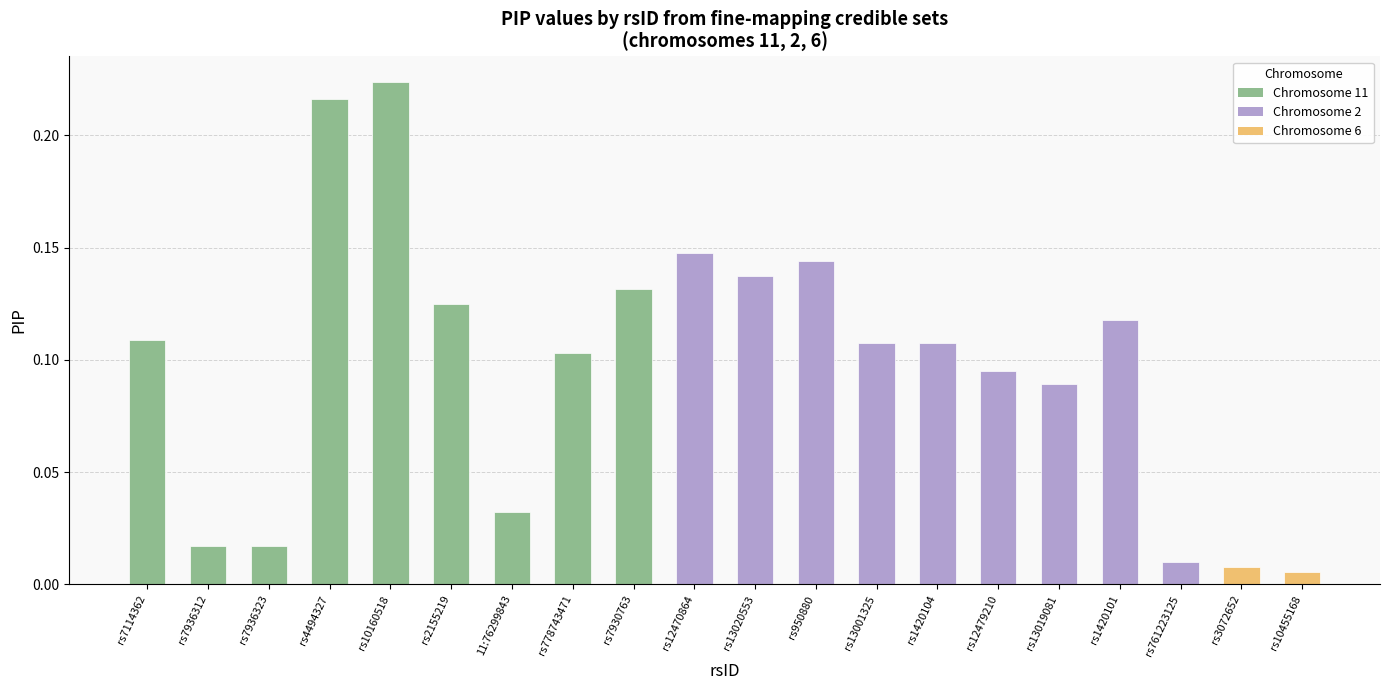

Which has a higher value, rs10455168 or rs7936312?

rs7936312